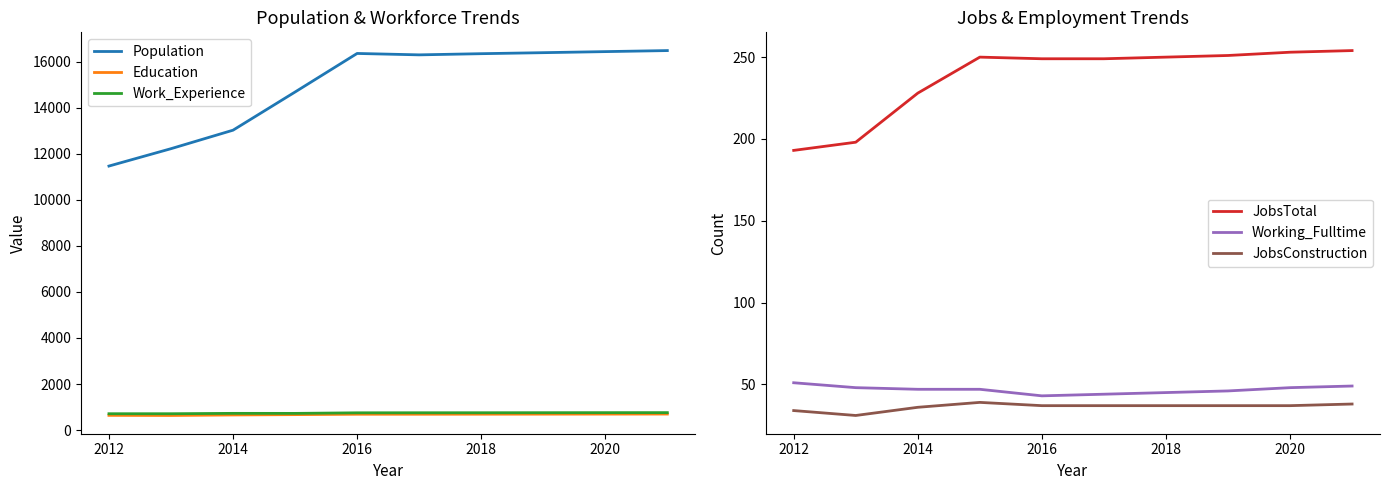

In Work_Experience, how many points are higher than both neighbors (excluding endpoints)?

1